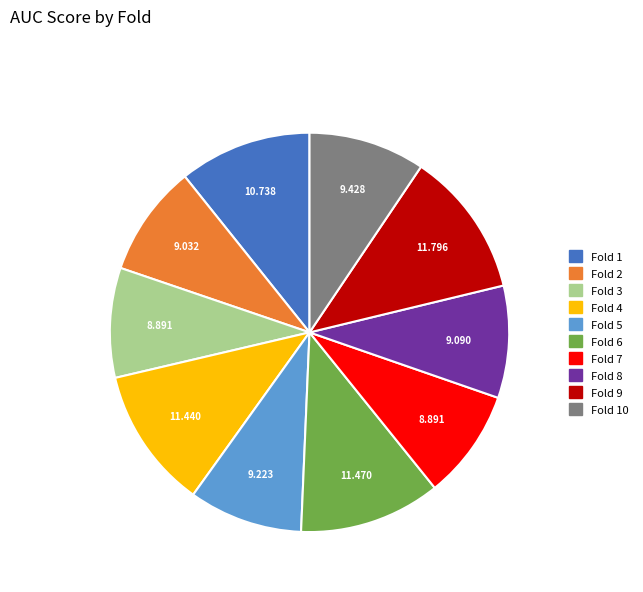

Is there a majority slice in this chart?

No